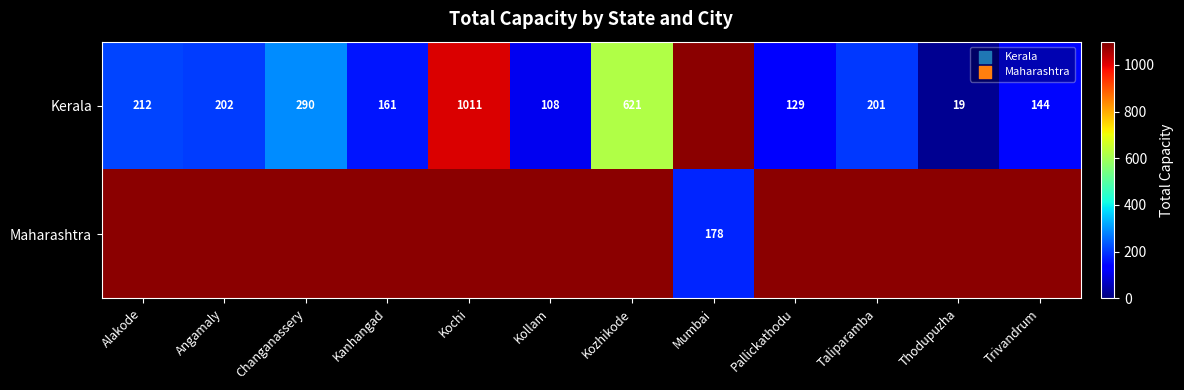

At how many categories does at least one series exceed 109?

10